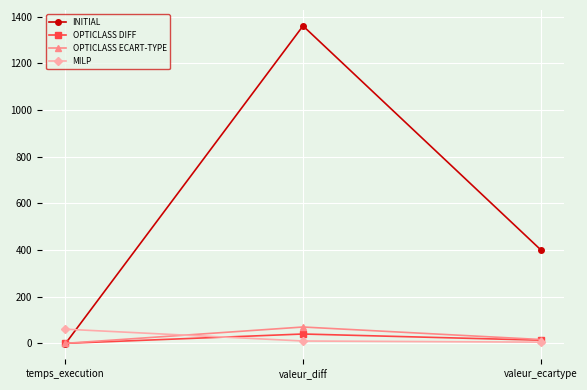

What are all the series names shown in the legend?

INITIAL, OPTICLASS DIFF, OPTICLASS ECART-TYPE, MILP